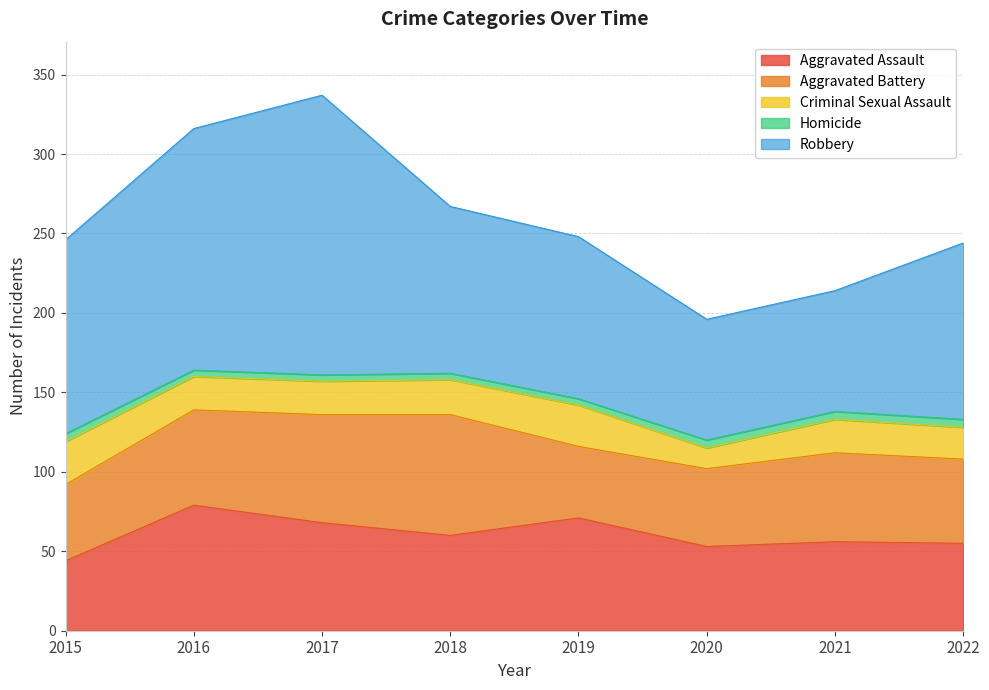

Between 2018 and 2017, which is larger?

2017